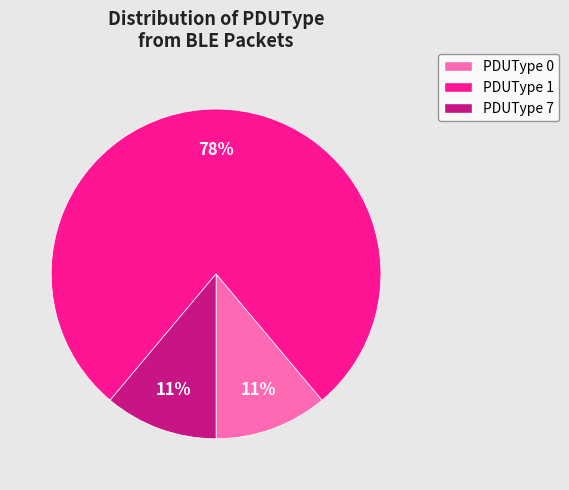

To the nearest percent, what is the difference between the PDUType 1 and PDUType 7 slice percentages?

67%